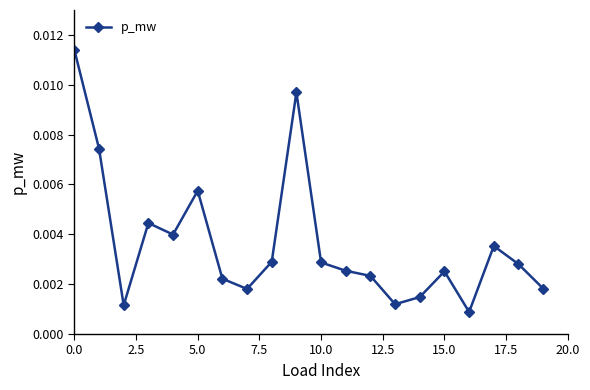

True or false: the data has more than 2 interior local peaks.

True